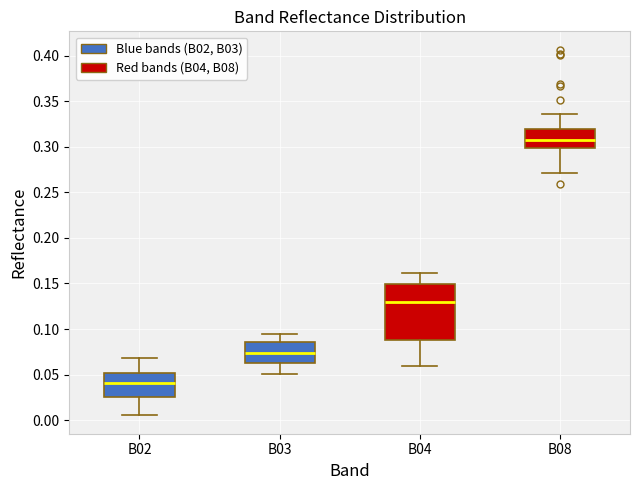

Where does the lower whisker of the box for B02 end on the y-axis? The values are not printed on the chart, so give them approximately, as read against the axis.

0.005